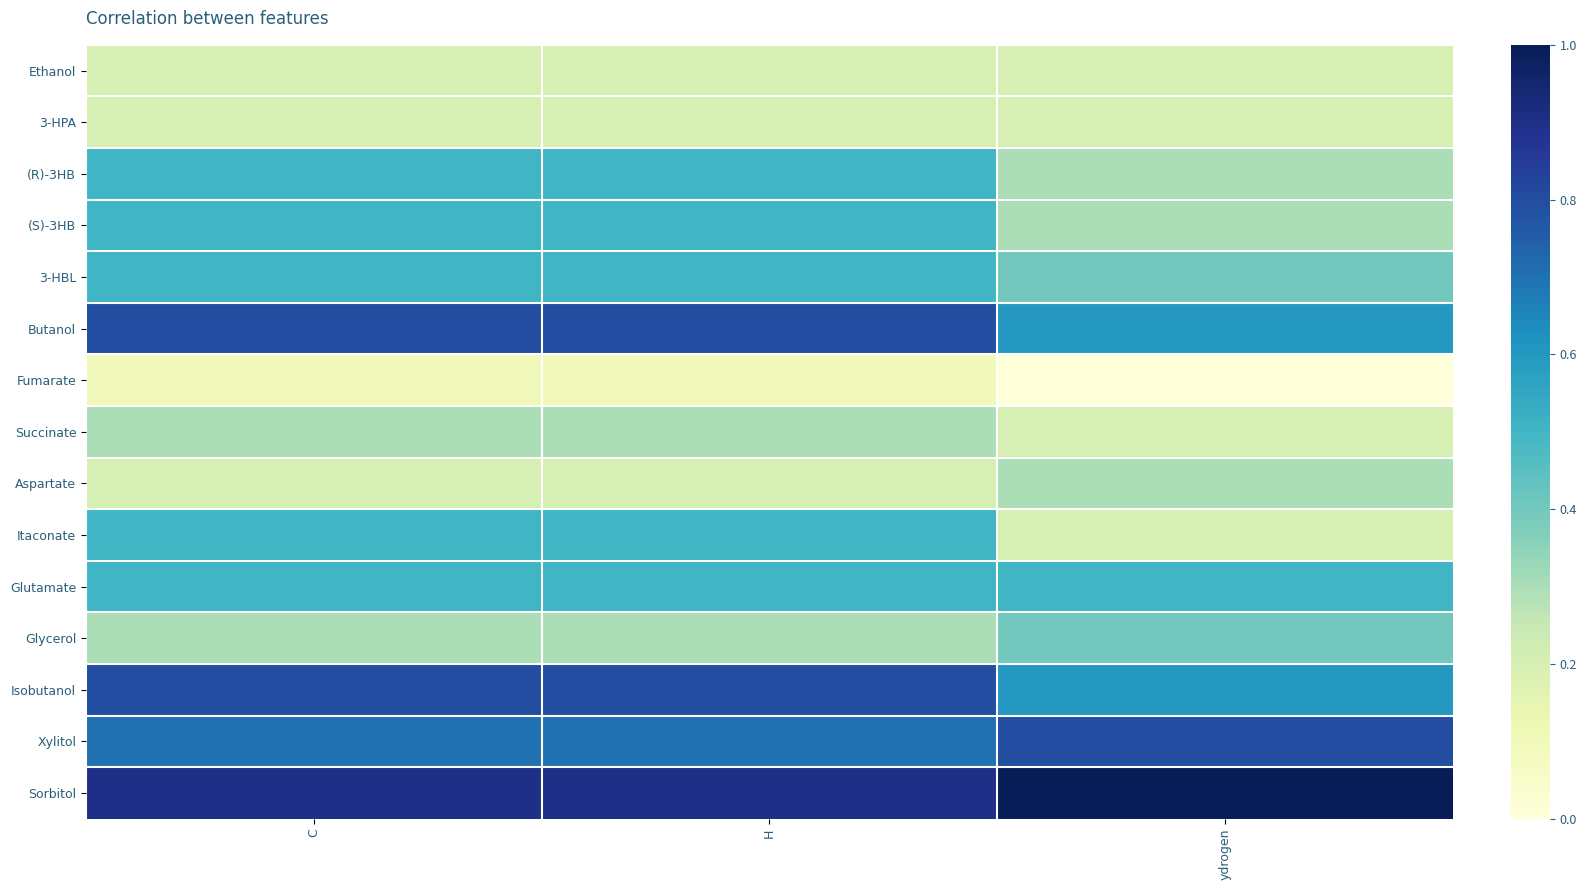

Reading right to left, what are all the values shown in this chart?

Ethanol: ydrogen=0.2	H=0.2	C=0.2
3-HPA: ydrogen=0.2	H=0.2	C=0.2
(R)-3HB: ydrogen=0.3	H=0.5	C=0.5
(S)-3HB: ydrogen=0.3	H=0.5	C=0.5
3-HBL: ydrogen=0.4	H=0.5	C=0.5
Butanol: ydrogen=0.6	H=0.8	C=0.8
Fumarate: ydrogen=0.0	H=0.1	C=0.1
Succinate: ydrogen=0.2	H=0.3	C=0.3
Aspartate: ydrogen=0.3	H=0.2	C=0.2
Itaconate: ydrogen=0.2	H=0.5	C=0.5
Glutamate: ydrogen=0.5	H=0.5	C=0.5
Glycerol: ydrogen=0.4	H=0.3	C=0.3
Isobutanol: ydrogen=0.6	H=0.8	C=0.8
Xylitol: ydrogen=0.8	H=0.7	C=0.7
Sorbitol: ydrogen=1.0	H=0.9	C=0.9